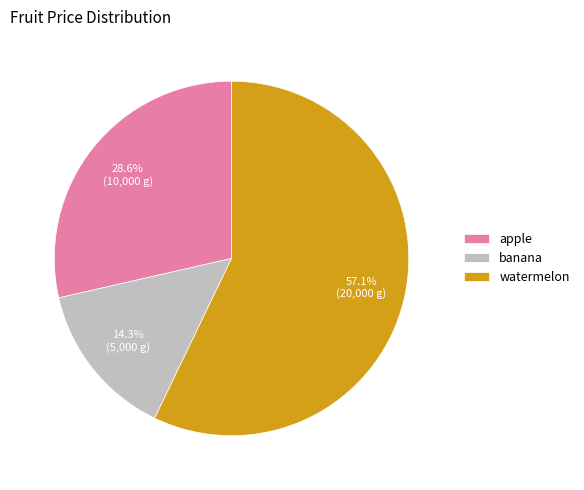

Which has a higher value, watermelon or apple?

watermelon